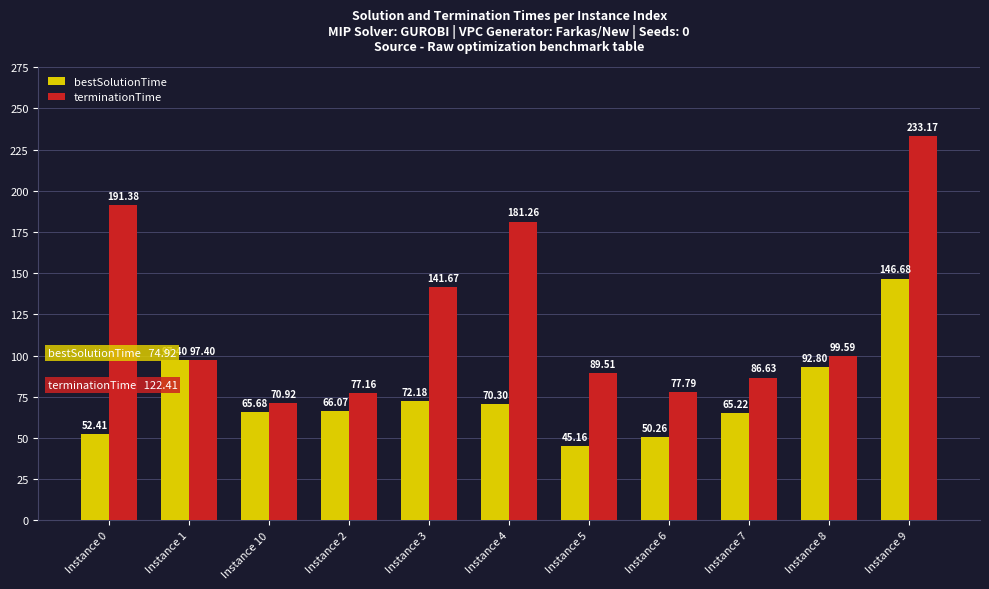

Is the value of bestSolutionTime at Instance 1 greater than the value of terminationTime at Instance 2?

Yes